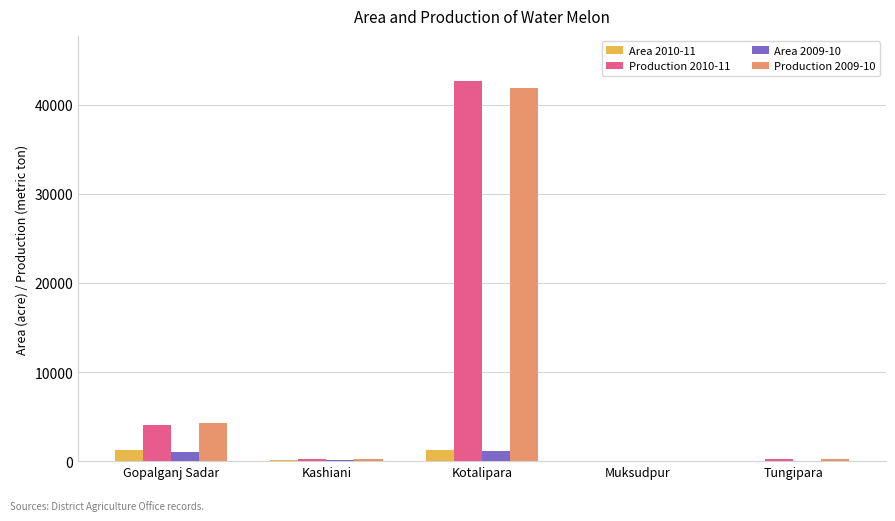

At which category is the sum across all series the highest?

Kotalipara